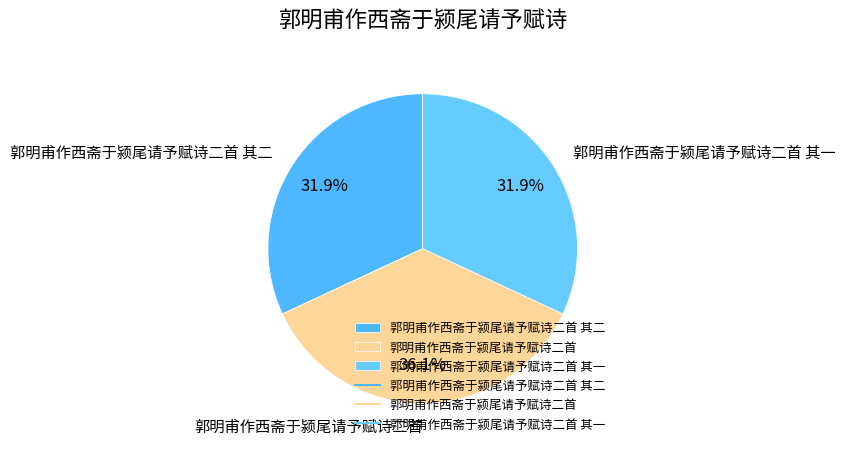

What is the largest slice in the pie chart?

郭明甫作西斋于颍尾请予赋诗二首